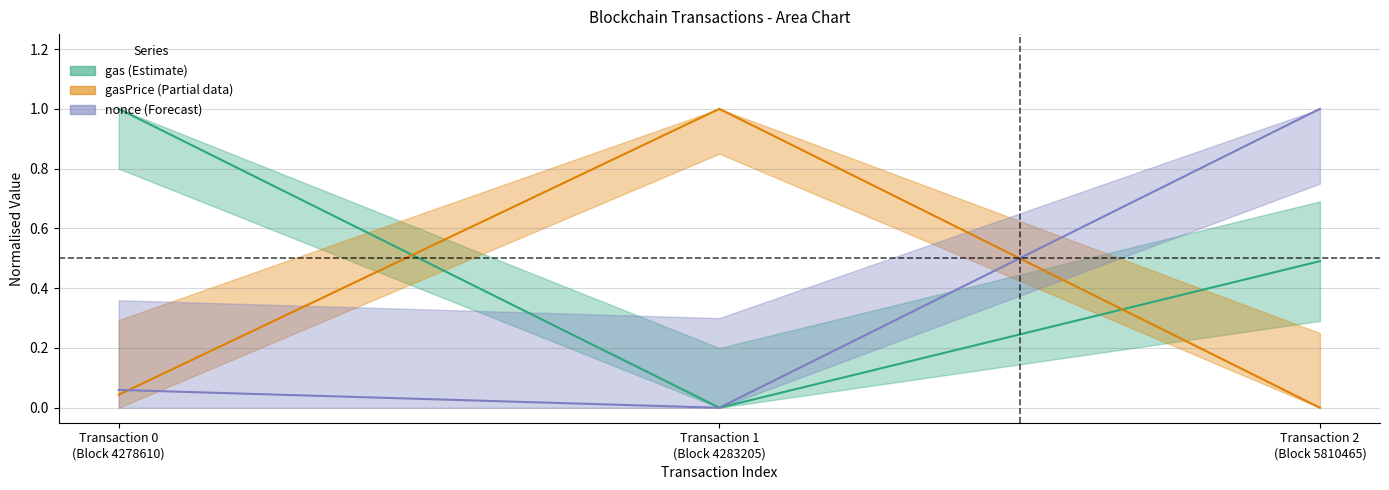

At which category is the sum across all series the highest?

Transaction 2 (Block 5810465)